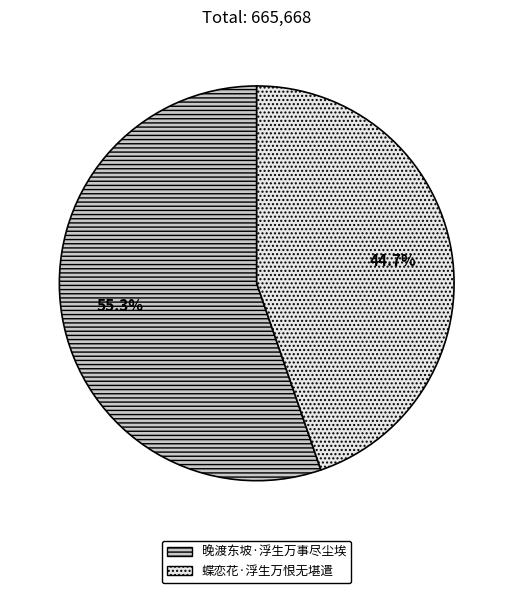

Which category has the smallest portion of the pie?

蝶恋花·浮生万恨无堪遣